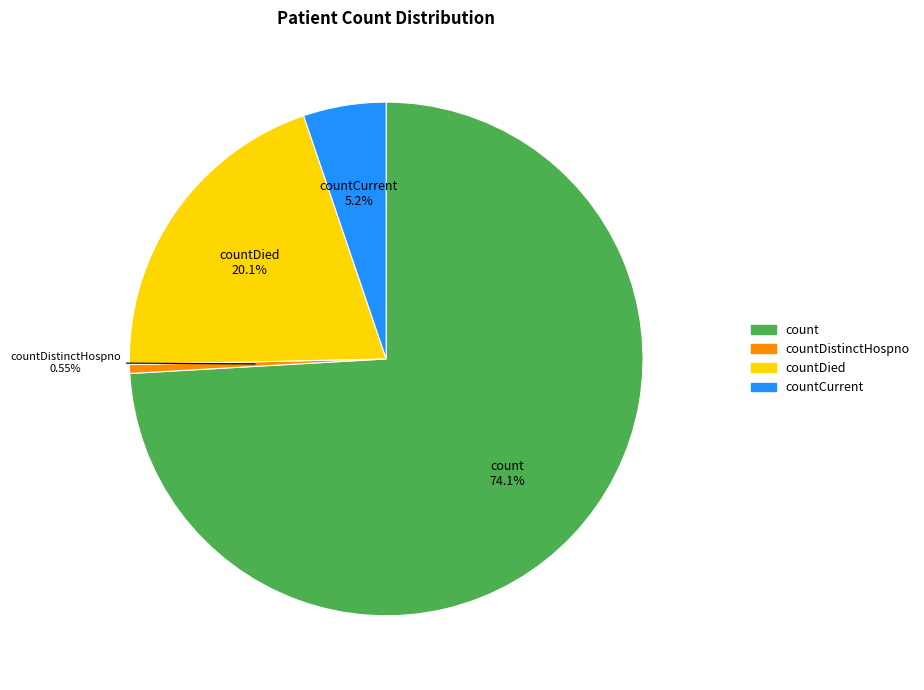

Is there a majority slice in this chart?

Yes